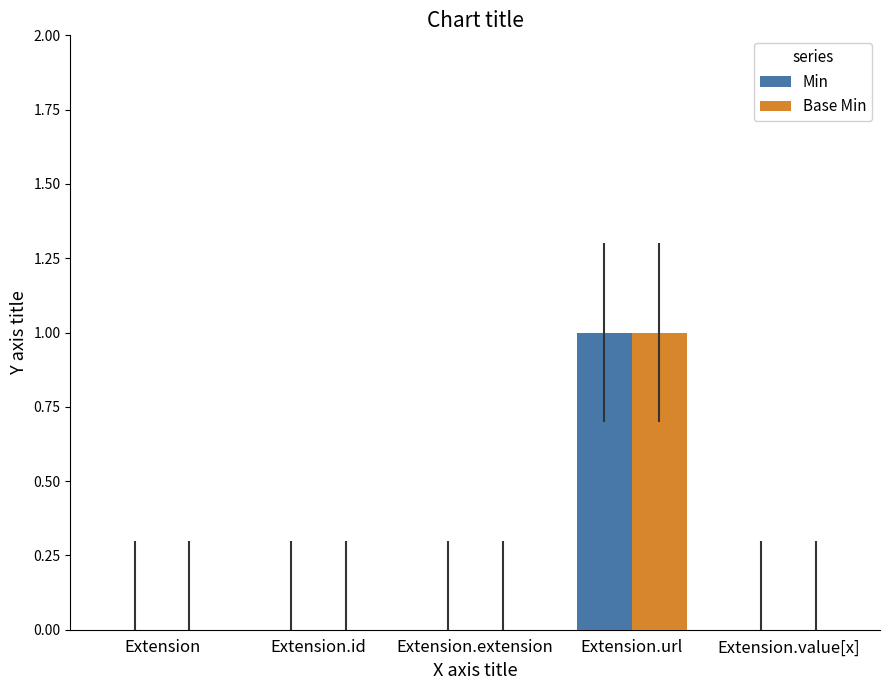

Reading left to right, transcribe all the data shown in this chart.

Min: Extension=0	Extension.id=0	Extension.extension=0	Extension.url=1	Extension.value[x]=0
Base Min: Extension=0	Extension.id=0	Extension.extension=0	Extension.url=1	Extension.value[x]=0